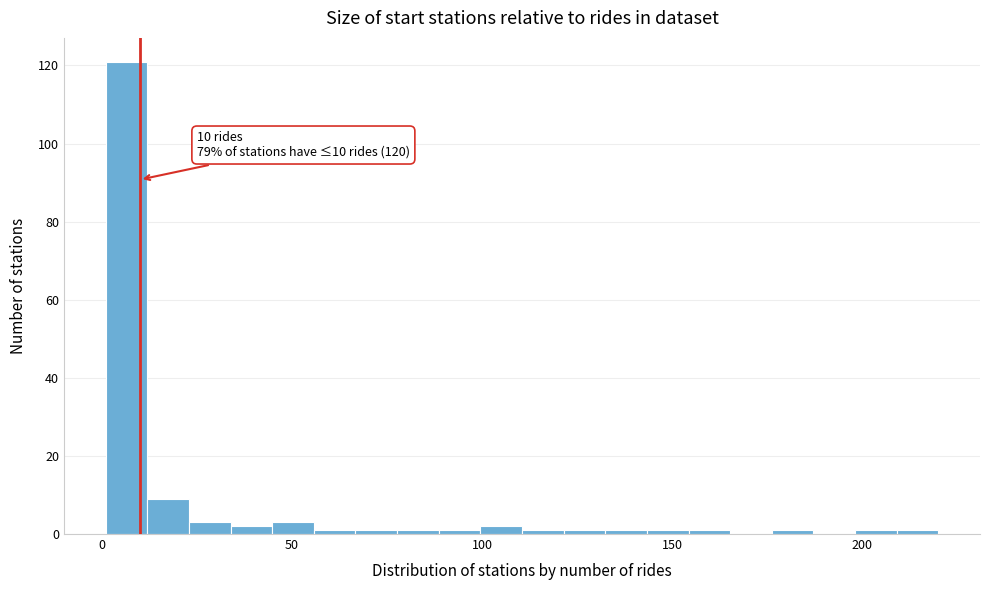

Read against the x-axis, roughly where is the centre of the tallest bar?

5